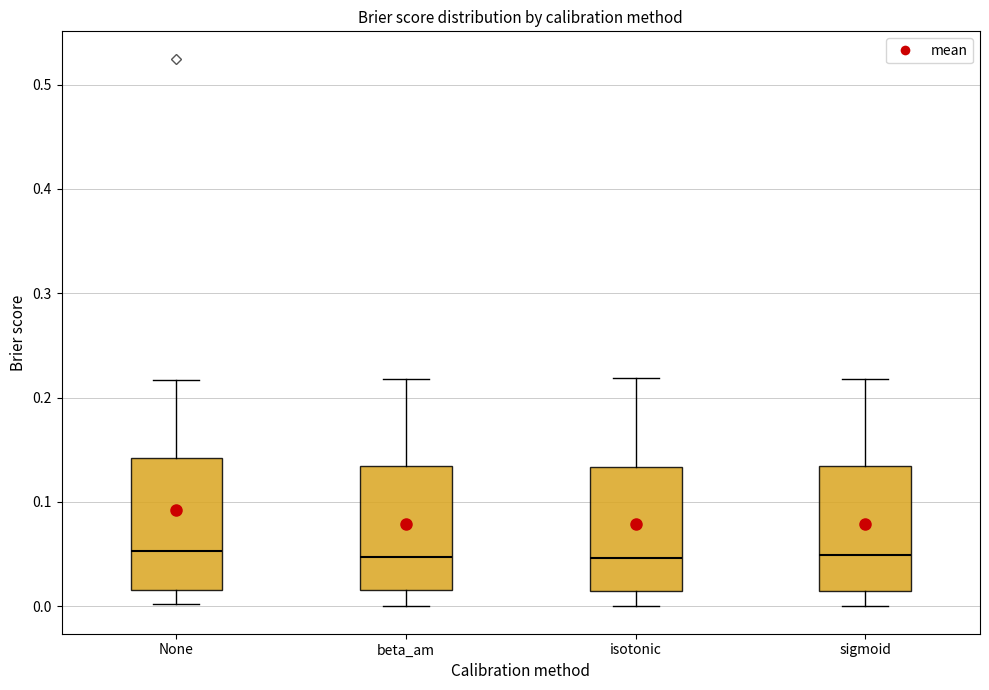

Reading left to right, read every box against the y-axis: the position of its median line, the range the box covers, and the ends of its whiskers. The values are not printed on the chart, so give them approximately, as read against the axis.

None: median 0.05, box 0.02 to 0.14, whiskers 0.00 to 0.22
beta_am: median 0.05, box 0.02 to 0.13, whiskers 0.00 to 0.22
isotonic: median 0.05, box 0.01 to 0.13, whiskers 0.00 to 0.22
sigmoid: median 0.05, box 0.01 to 0.13, whiskers 0.00 to 0.22